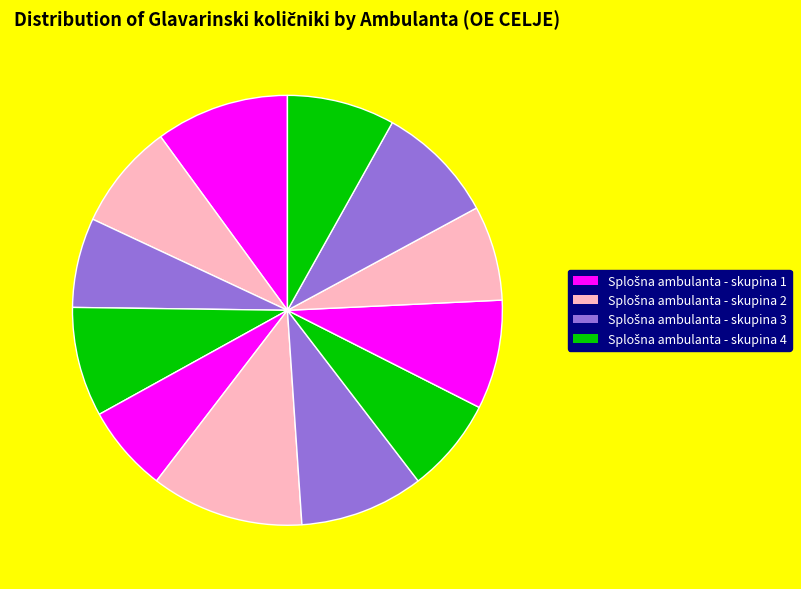

How many slices are in this pie chart?

12